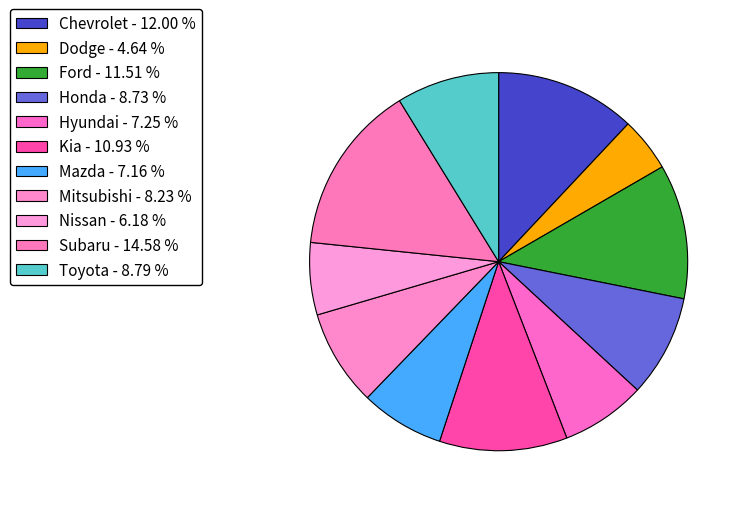

Count the number of slices in the pie.

11